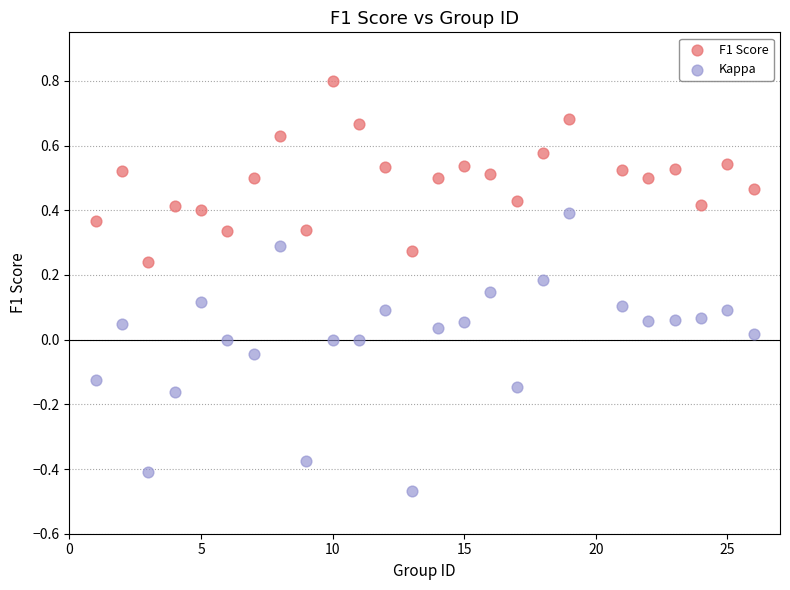

What are all the series names shown in the legend?

F1 Score, Kappa